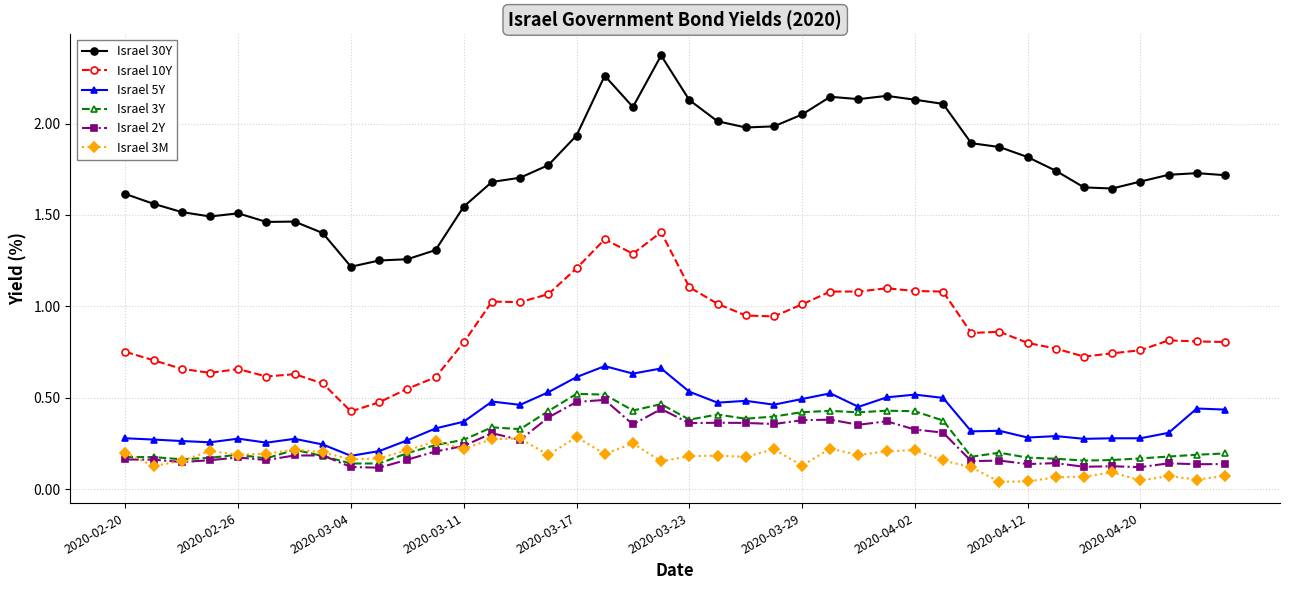

True or false: Israel 30Y and Israel 3Y intersect in this chart.

False